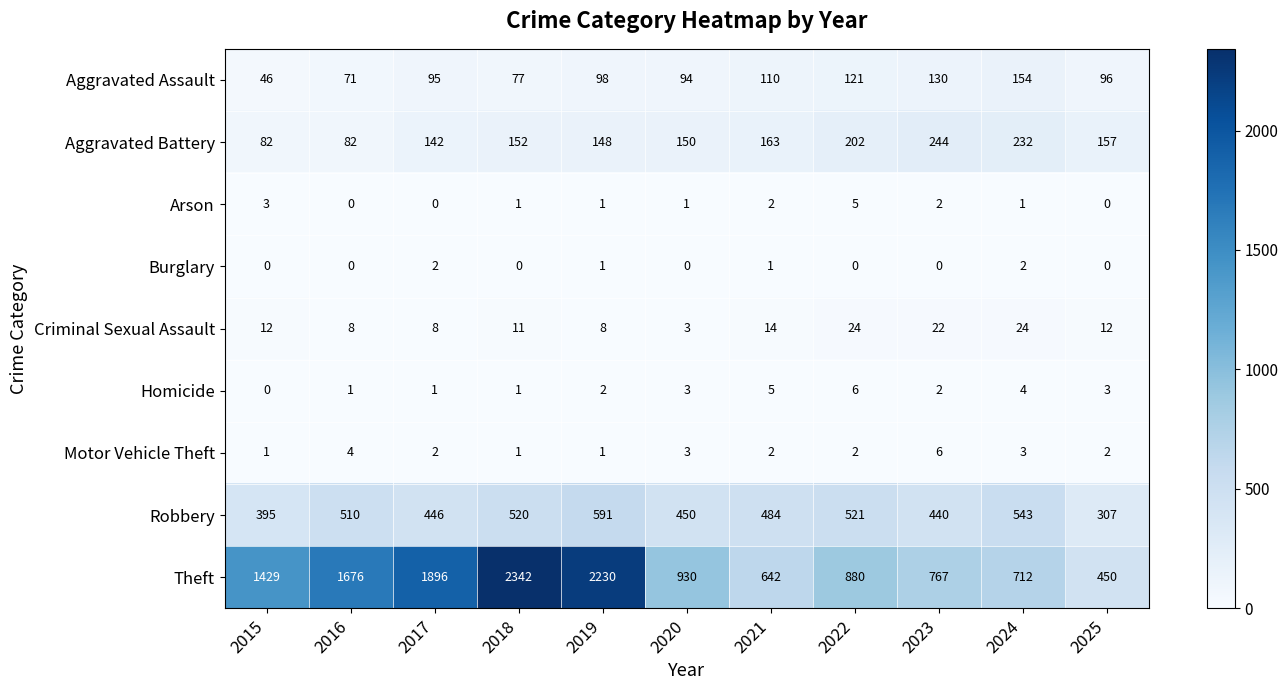

At which label does Theft first exceed 930?

2015